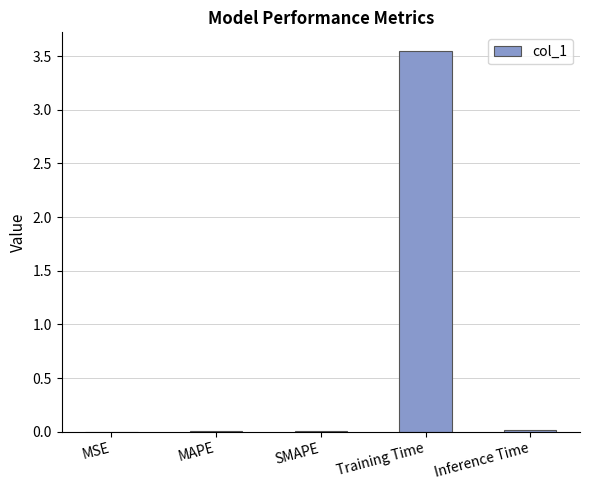

Are the bars grouped side by side (vs. stacked)?

No